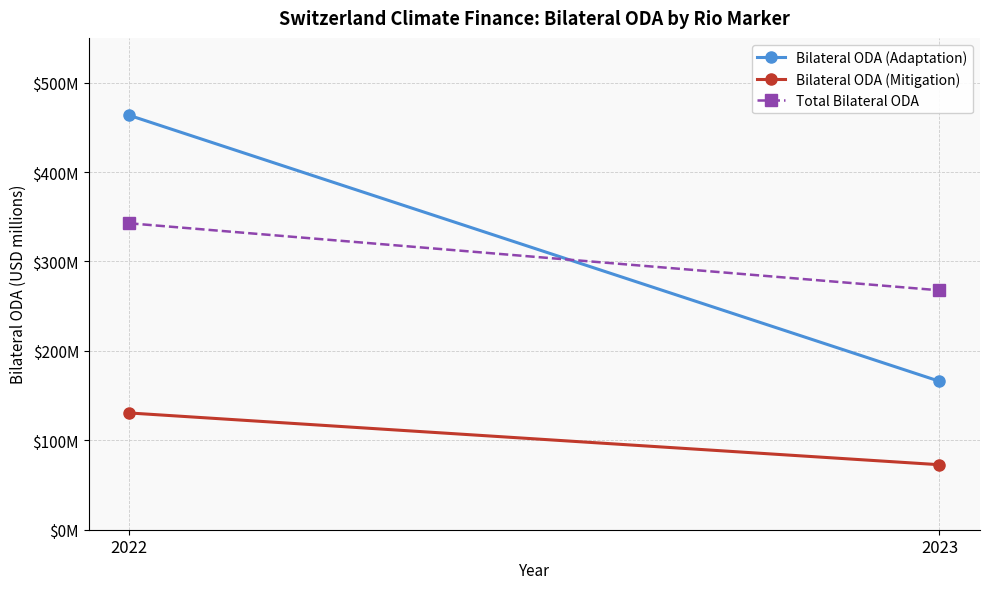

At how many categories does at least one series exceed 240?

2